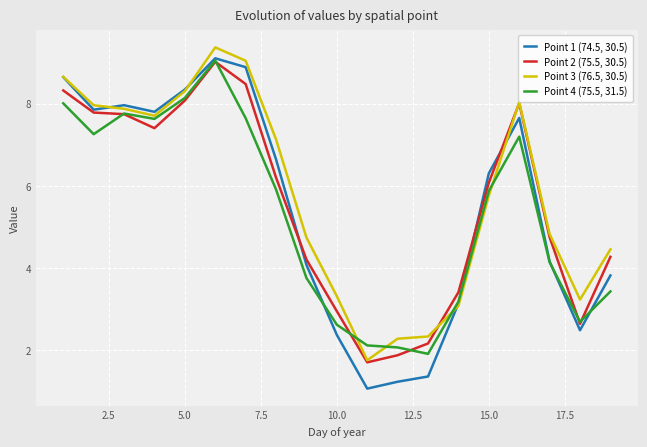

What is the maximum value for Point 3 (76.5, 30.5)?

9.4